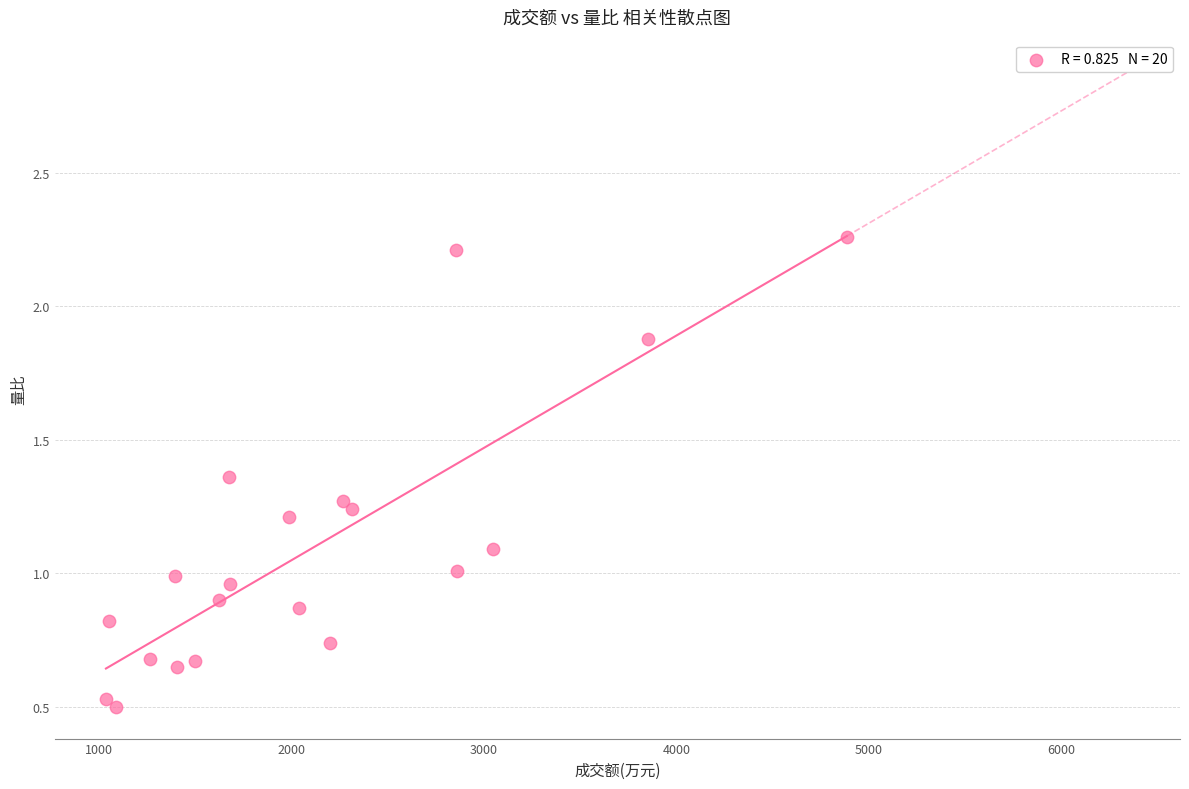

What is the range of Y values (max minus min)?

1.8